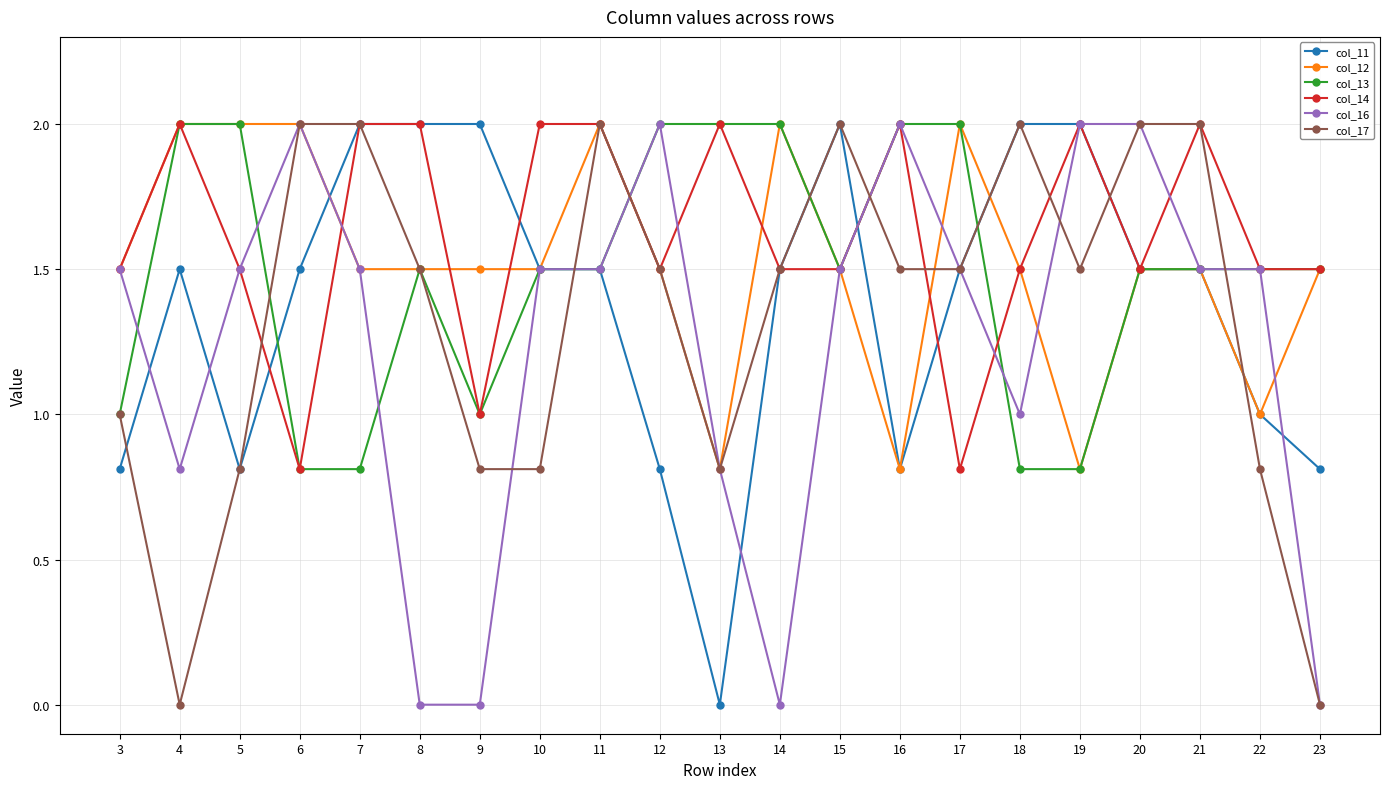

What is the difference between the maximum and minimum values in the col_14 series?

1.2